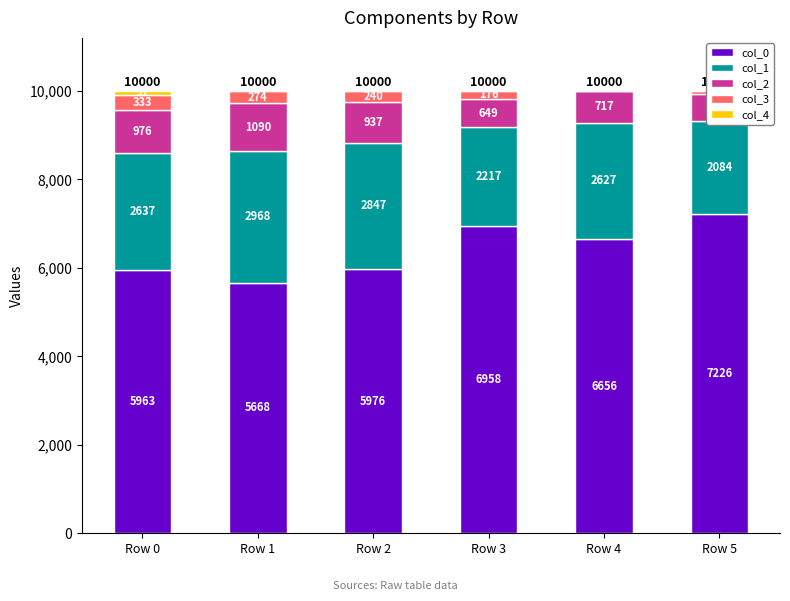

How many distinct data groups are displayed?

5